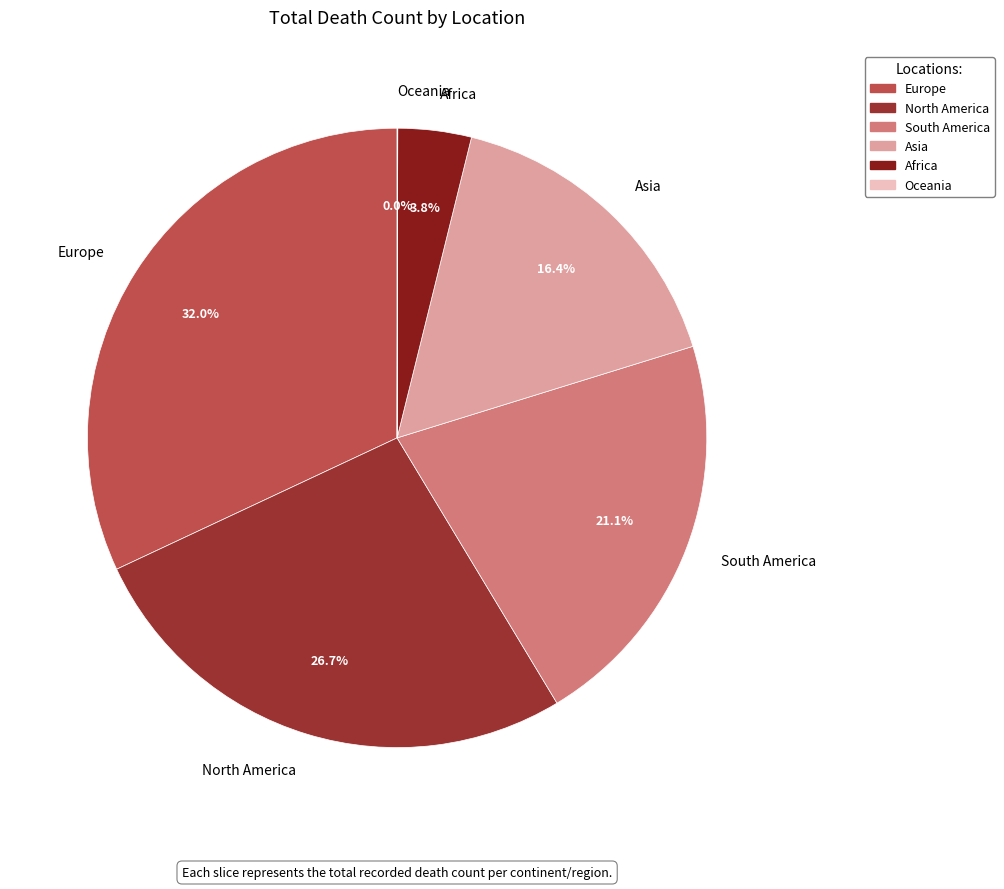

Which slice is the largest?

Europe